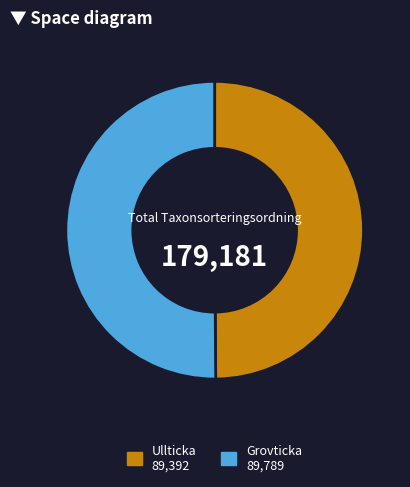

Count the number of slices in the pie.

2